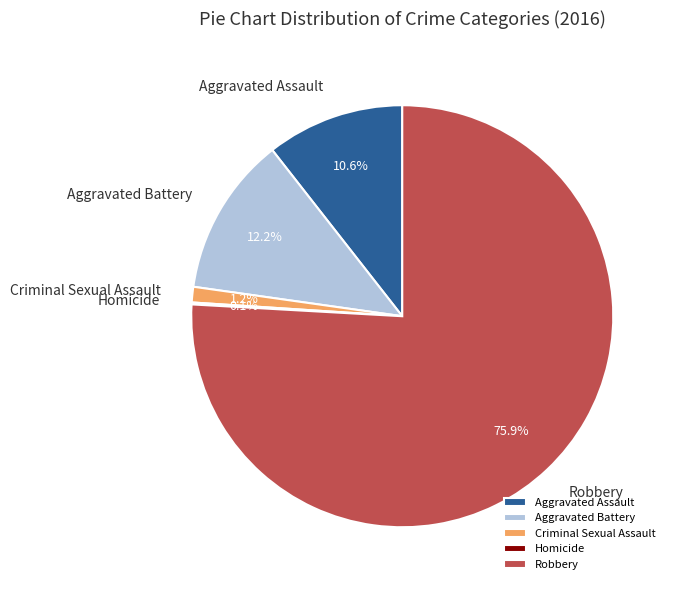

To the nearest percent, what is the difference between the Robbery and Criminal Sexual Assault slice percentages?

75%